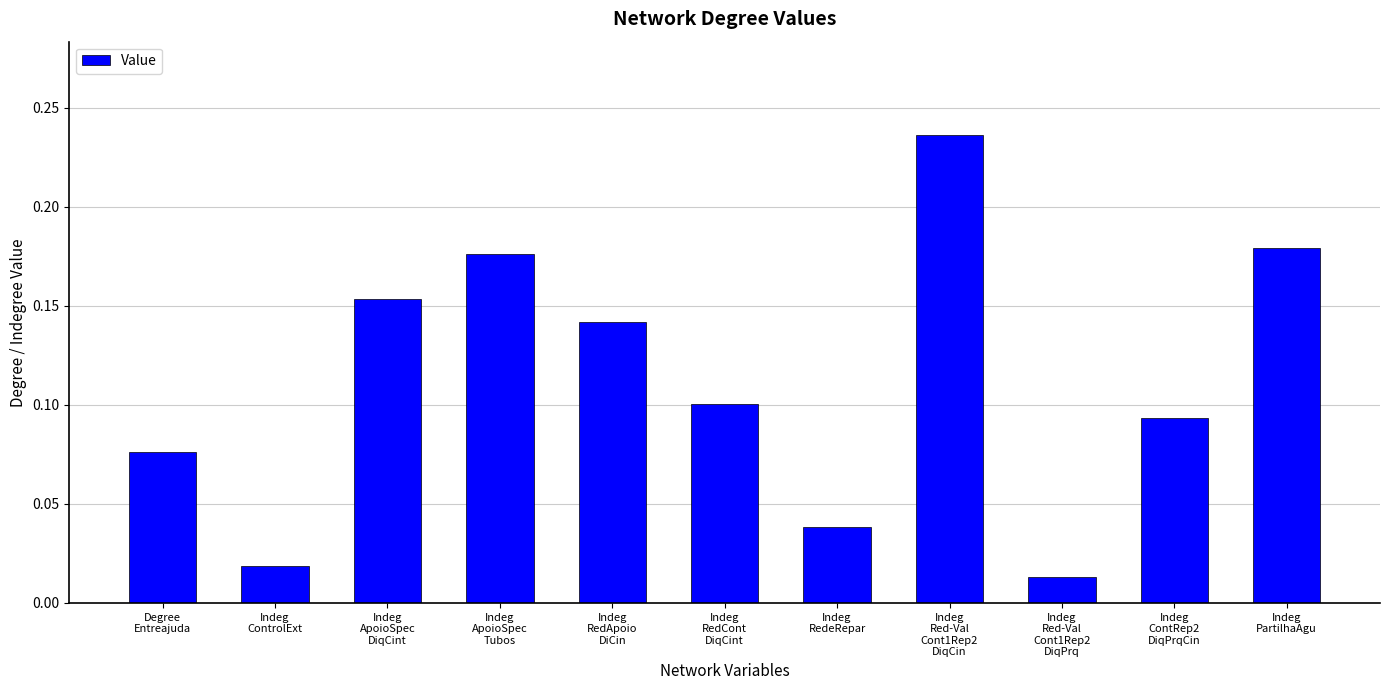

What position from the left is Indeg
ControlExt?

2